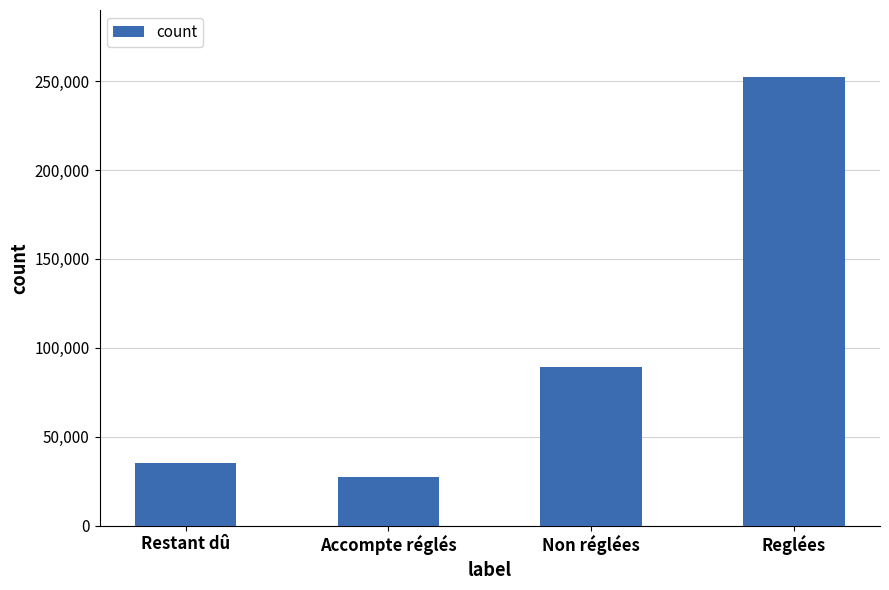

Are the bars horizontal?

No